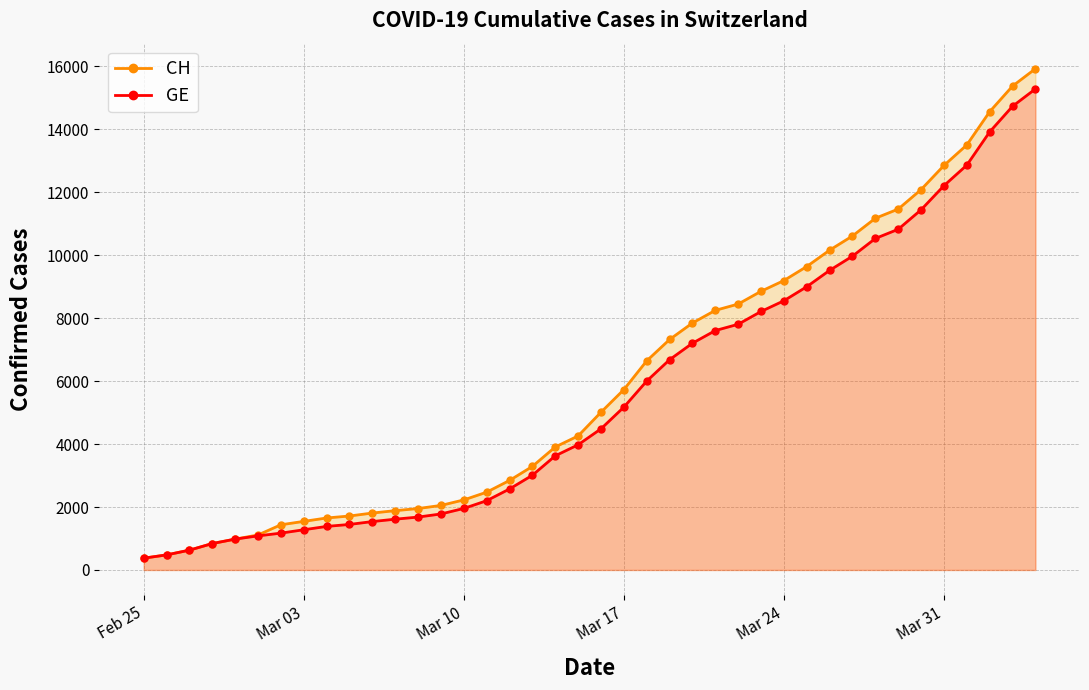

What is the greatest value displayed?

15926